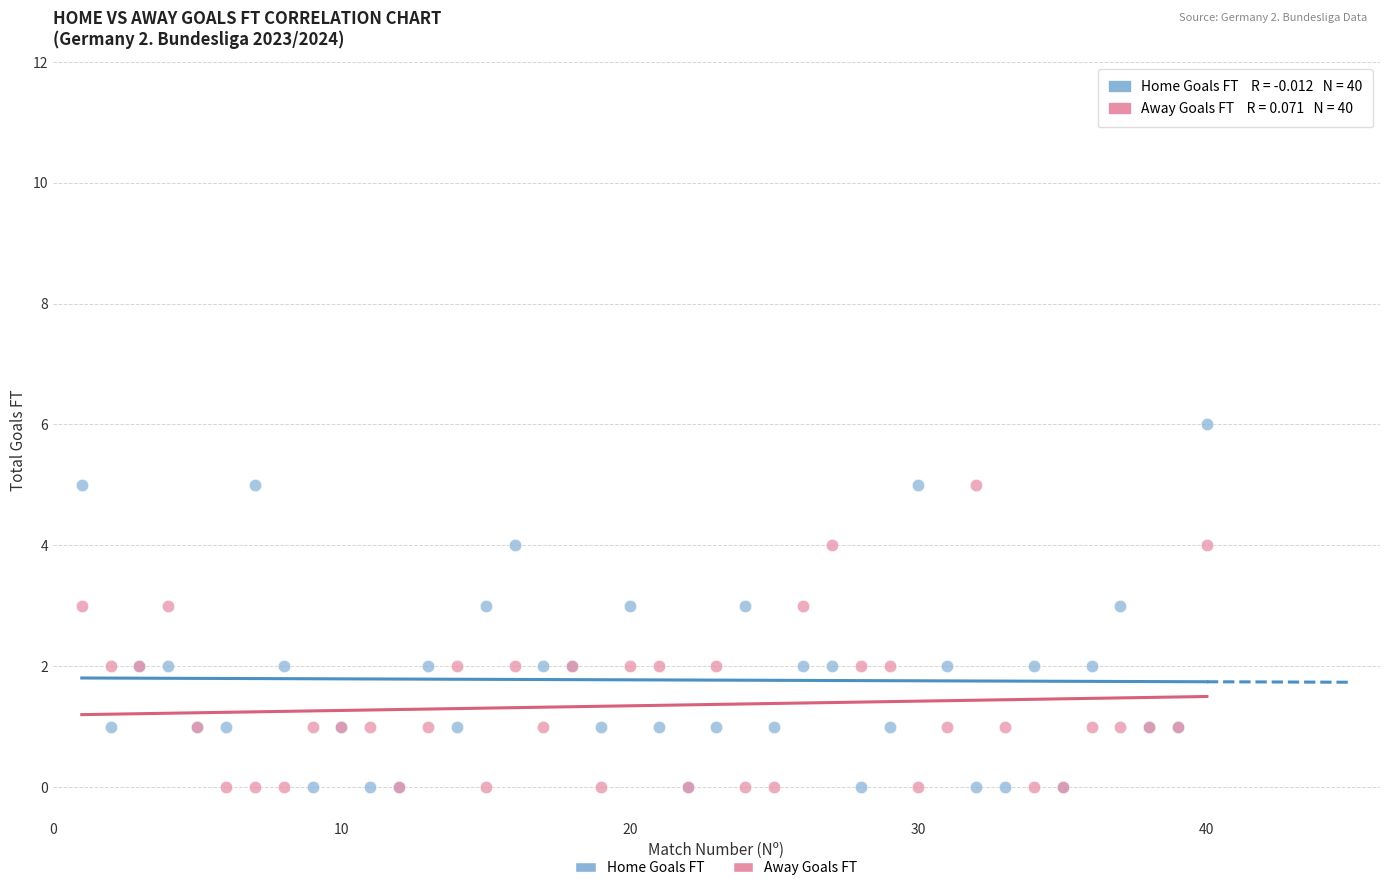

Which series has the widest spread of Y values?

Home Goals FT